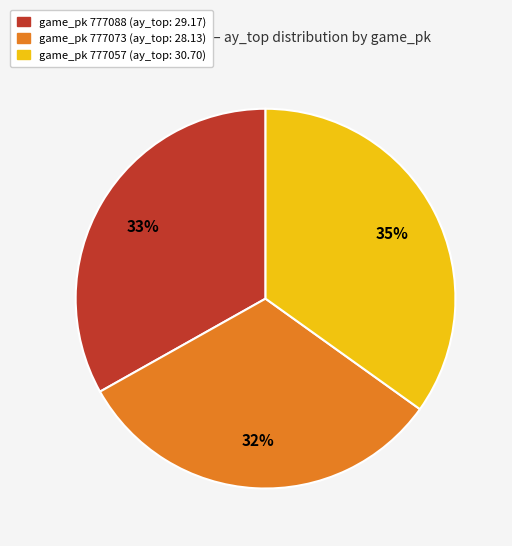

Approximately how many times larger is the value at game_pk 777088 (ay_top: 29.17) compared to game_pk 777073 (ay_top: 28.13)?

1.0